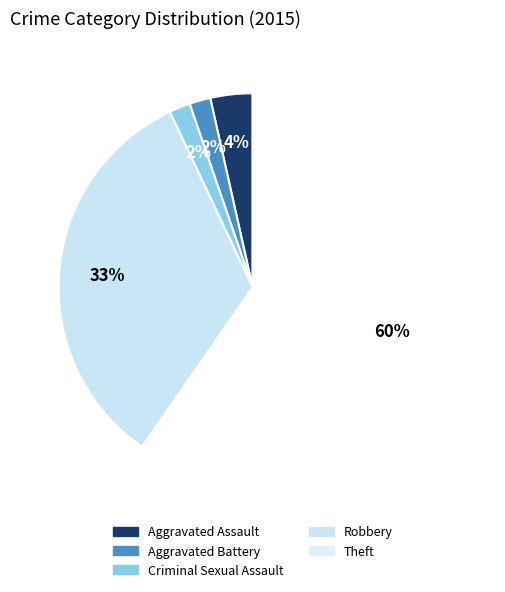

What is the largest slice in the pie chart?

Theft